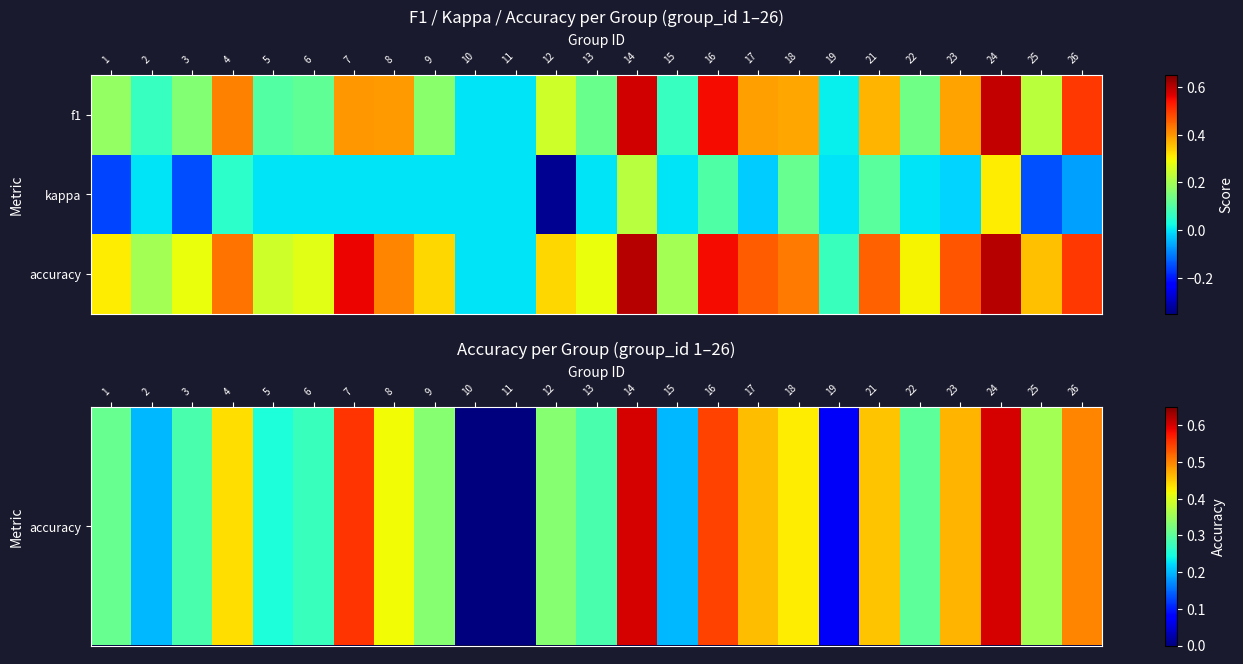

What is the spread (max minus min) of values at 17?

0.5